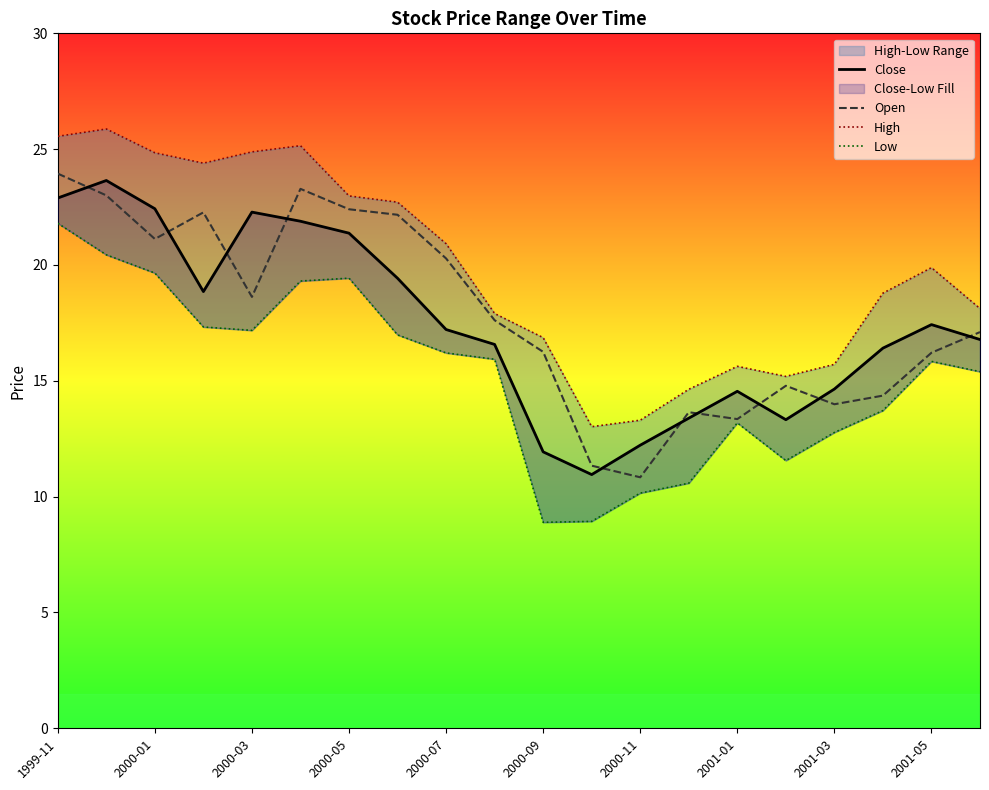

How many values in the High series exceed 19?

10